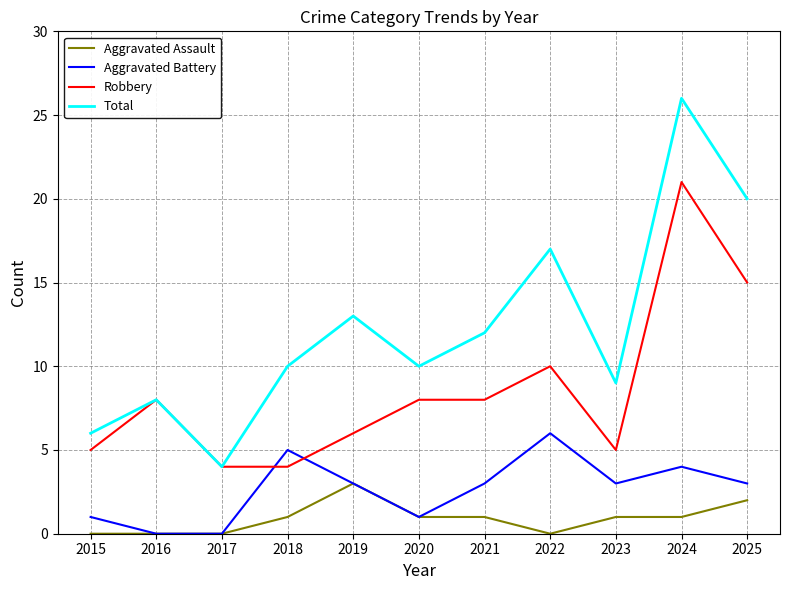

True or false: Robbery and Aggravated Assault intersect in this chart.

False